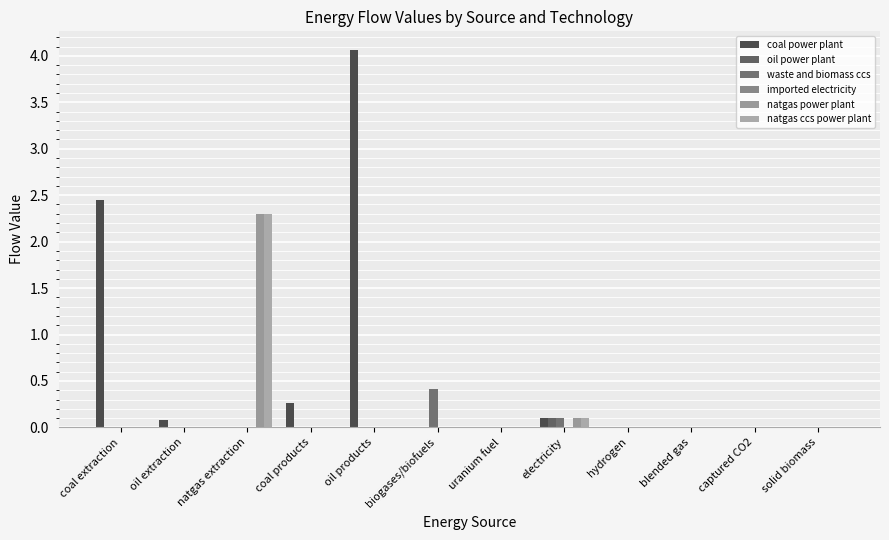

Which series has the largest total across all categories?

coal power plant